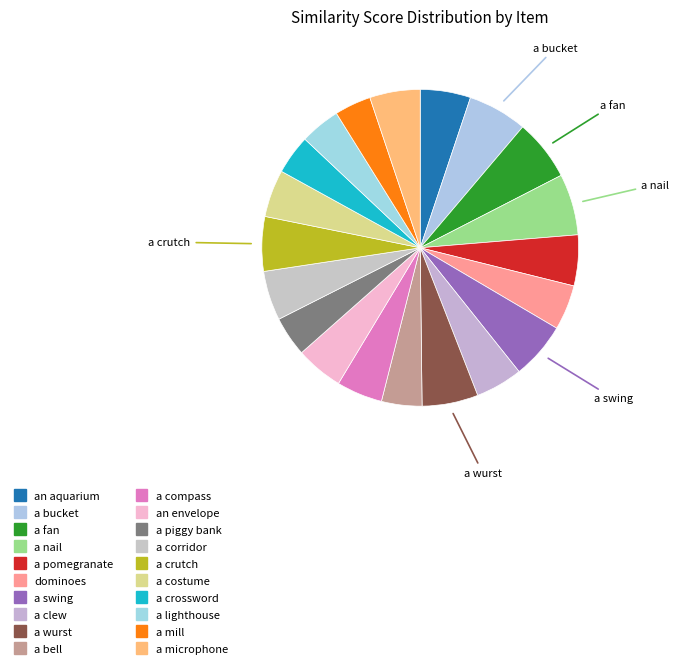

How many slices are in this pie chart?

20